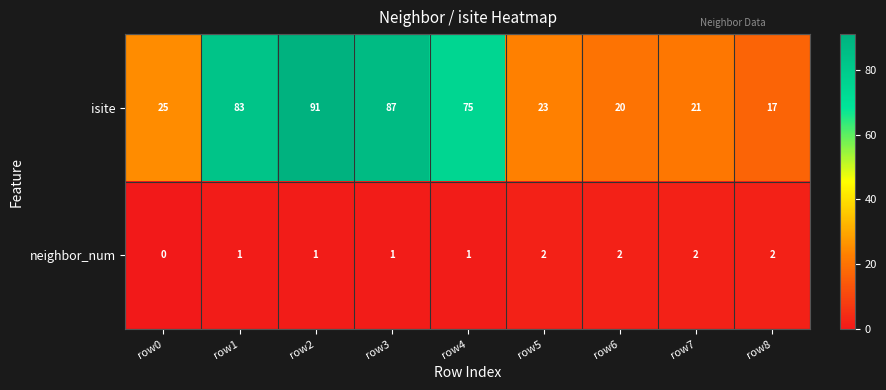

Rank the series by their average value, from lowest to highest.

neighbor_num, isite